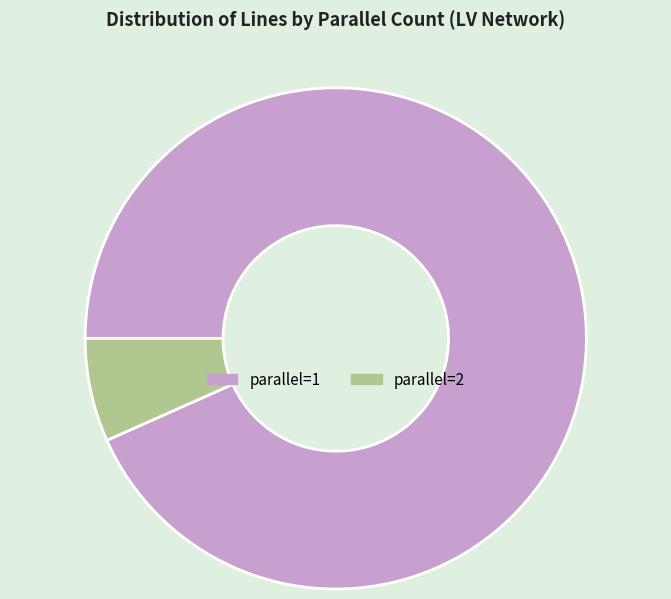

Which has a higher value, parallel=1 or parallel=2?

parallel=1